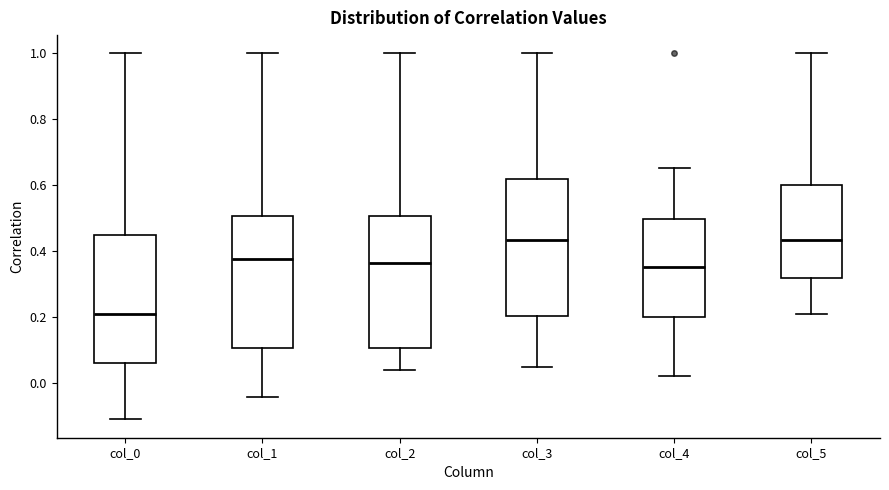

Reading left to right, transcribe this box plot: for each box, give where its median line is, the range the box spans, and where its two whiskers end, as read against the y-axis. The values are not printed on the chart, so give them approximately, as read against the axis.

col_0: median 0.20, box 0.06 to 0.44, whiskers -0.12 to 1.00
col_1: median 0.38, box 0.10 to 0.50, whiskers -0.04 to 1.00
col_2: median 0.36, box 0.10 to 0.50, whiskers 0.04 to 1.00
col_3: median 0.44, box 0.20 to 0.62, whiskers 0.04 to 1.00
col_4: median 0.36, box 0.20 to 0.50, whiskers 0.02 to 0.66
col_5: median 0.44, box 0.32 to 0.60, whiskers 0.20 to 1.00